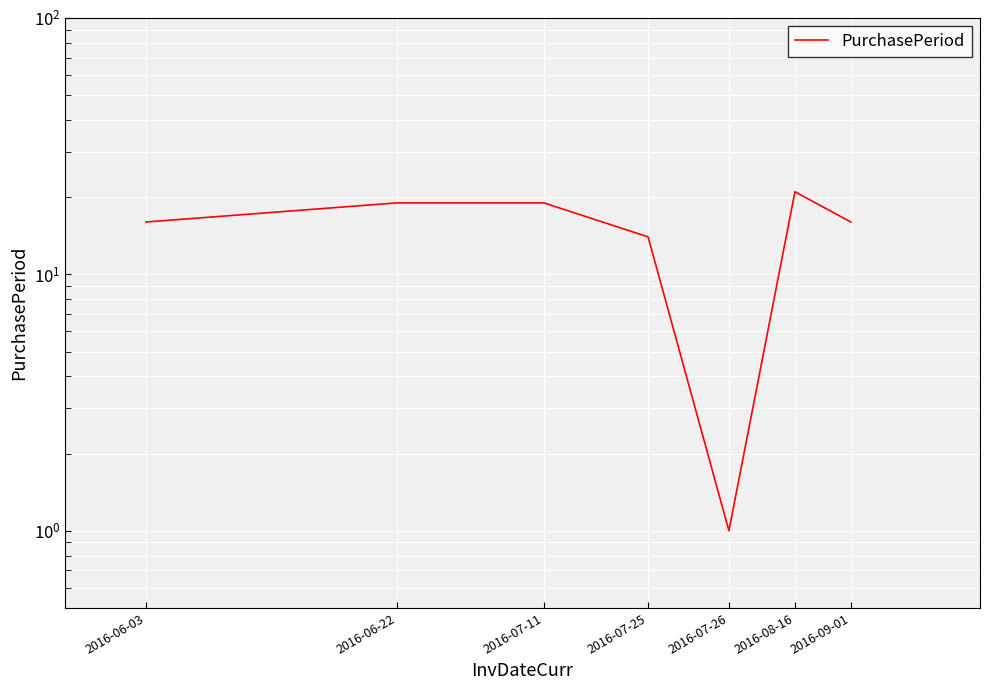

What is the value of the 1st point from the left?

16